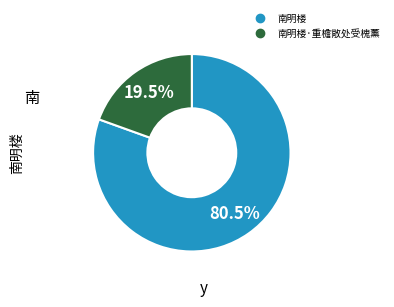

Is there any slice that represents more than half of the pie?

Yes